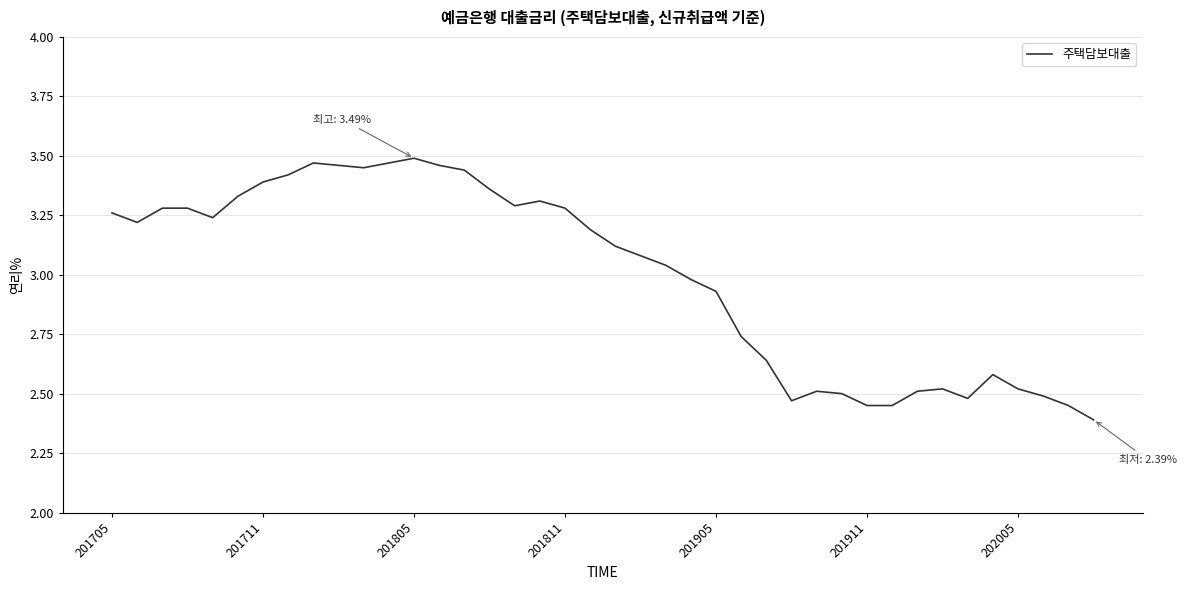

What is the minimum value shown in the chart?

2.4